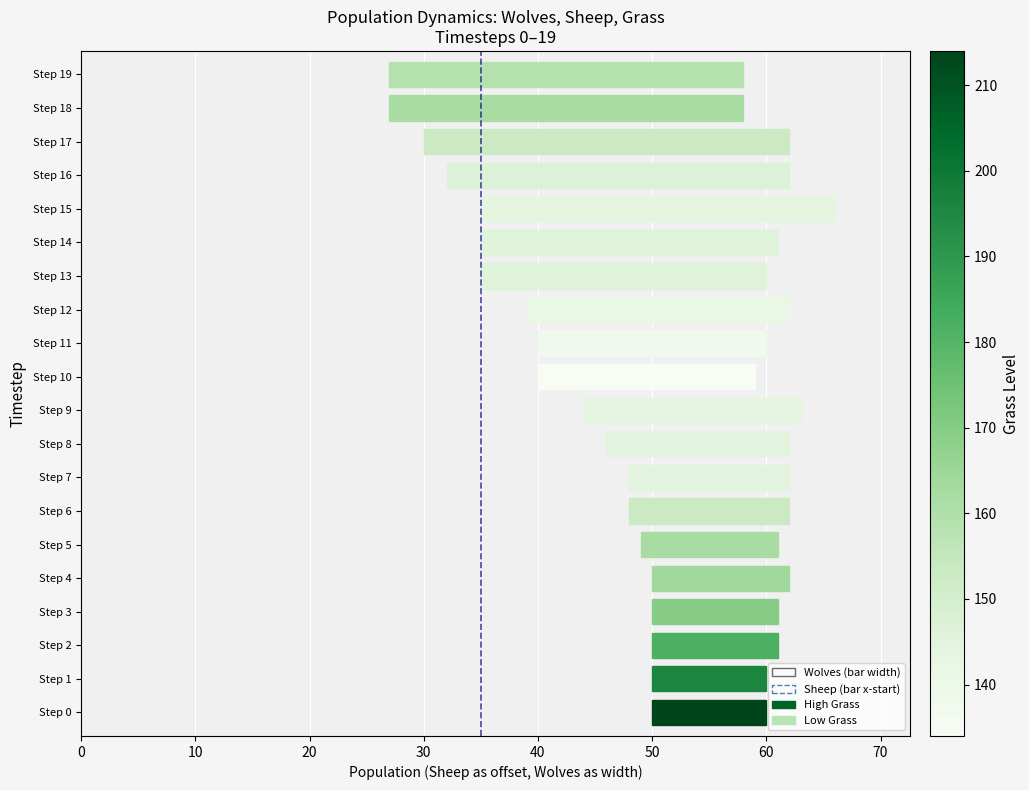

What is the change in value from 0 to 10?

+1